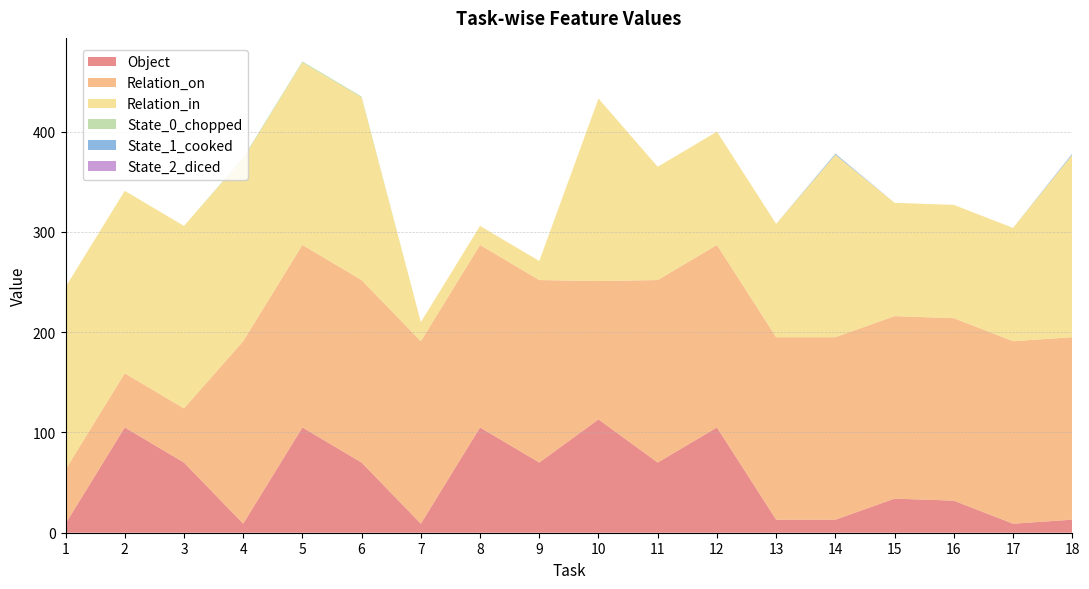

Reading left to right, what are all the values shown in this chart?

Object: 9	105	70	9	105	70	9	105	70	113	70	105	13	13	34	32	9	13
Relation_on: 54	54	54	182	182	182	182	182	182	138	182	182	182	182	182	182	182	182
Relation_in: 182	182	182	182	182	182	19	19	19	182	113	113	113	182	113	113	113	182
State_0_chopped: 0	0	0	1	1	1	0	0	0	0	0	0	0	0	0	0	0	0
State_1_cooked: 0	0	0	0	0	0	0	0	0	0	0	0	0	1	0	0	0	1
State_2_diced: 0	0	0	0	0	0	0	0	0	0	0	0	0	0	0	0	0	0